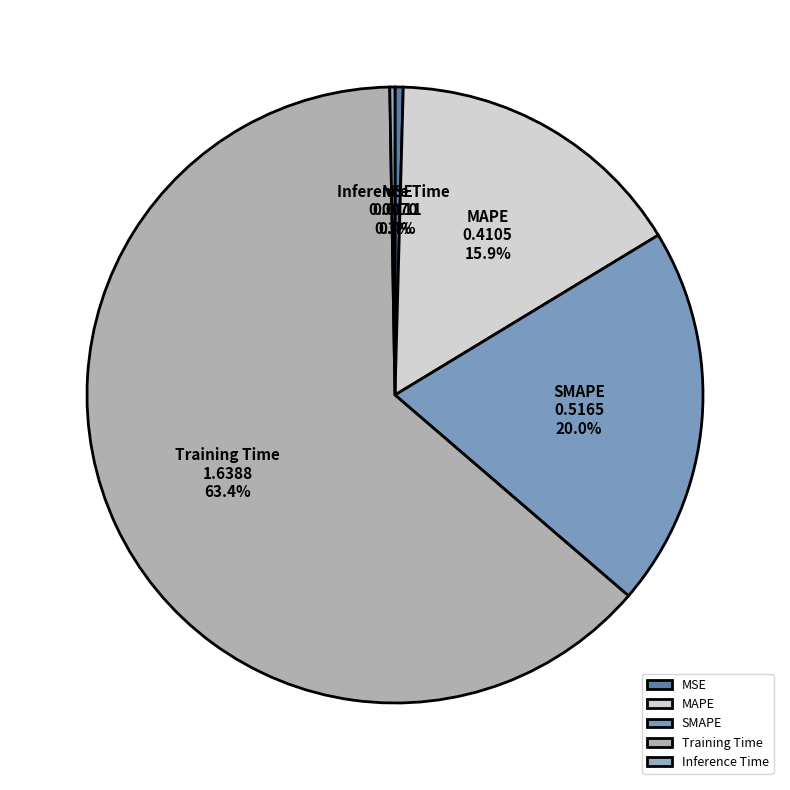

To the nearest percent, what is the difference between the SMAPE and Training Time slice percentages?

43%